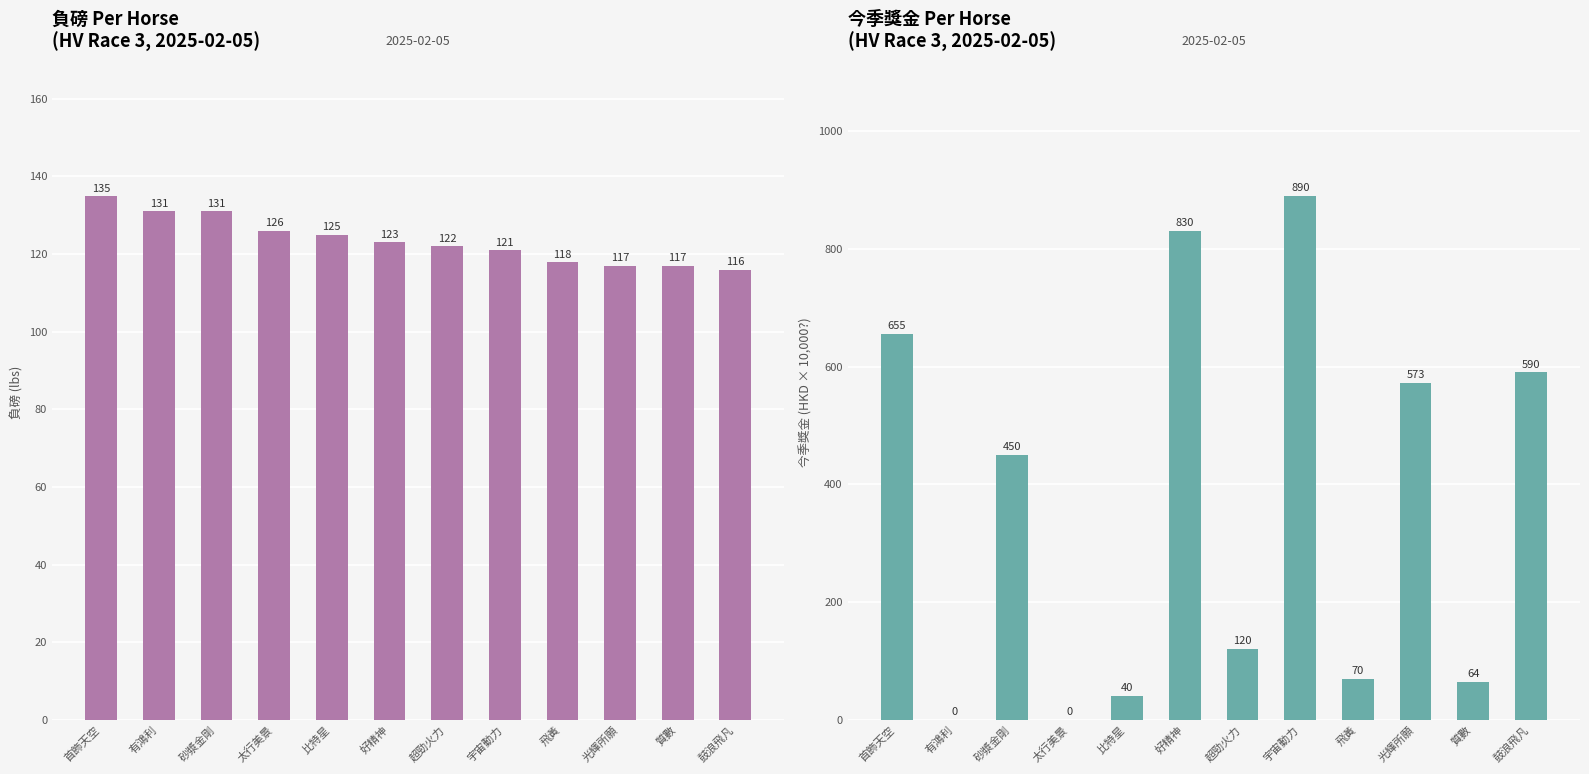

At which category does the chart reach its minimum across all series?

有鴻利